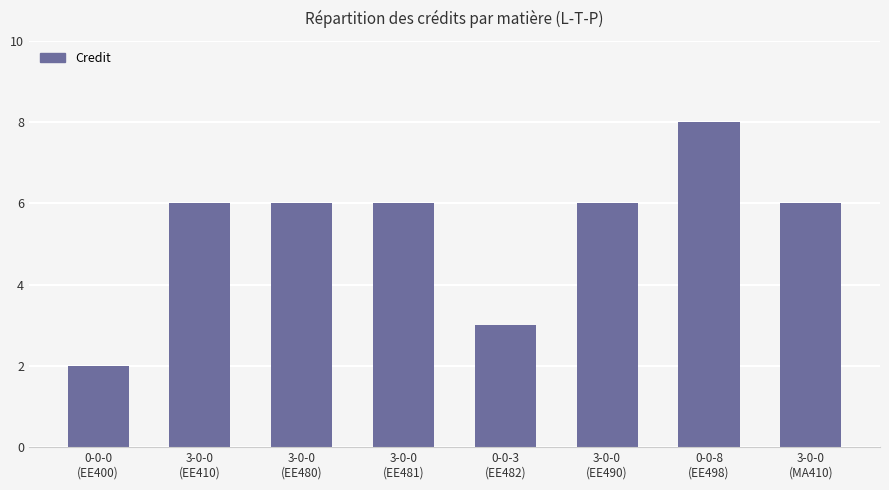

What is the value of the 7th bar from the left?

8